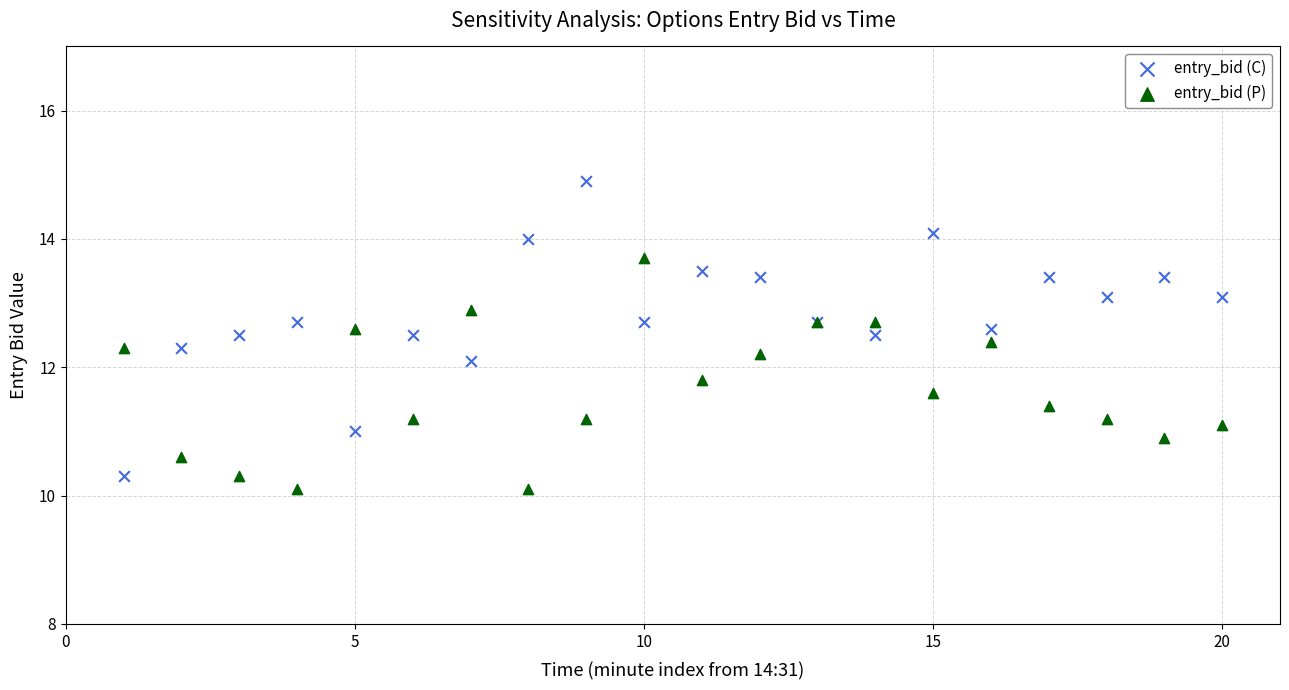

Which series contains the highest Y value?

entry_bid (C)